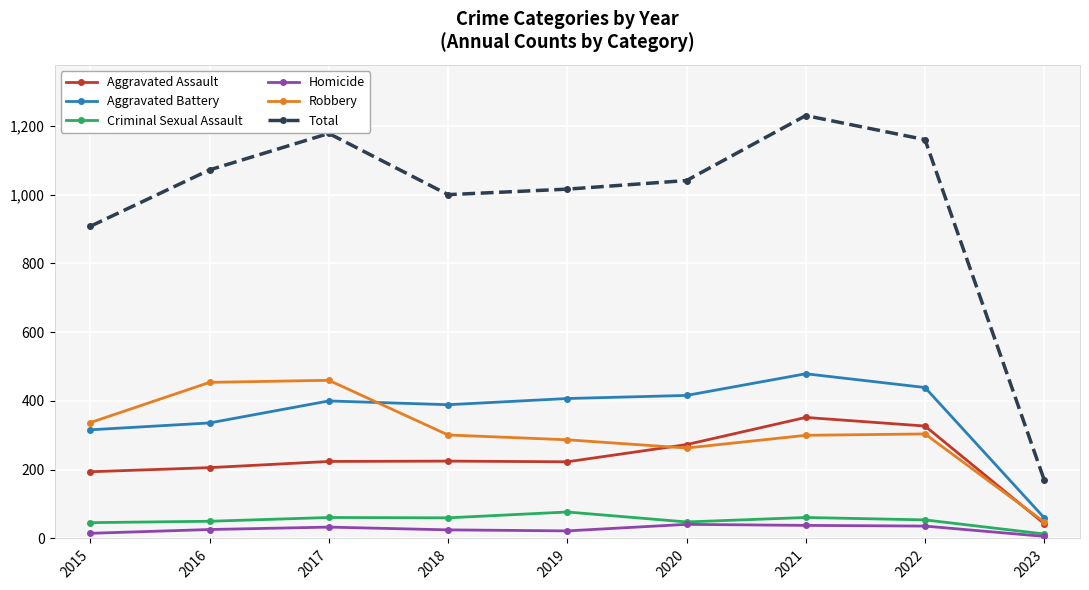

In Aggravated Assault, how many points are lower than both neighbors (excluding endpoints)?

1